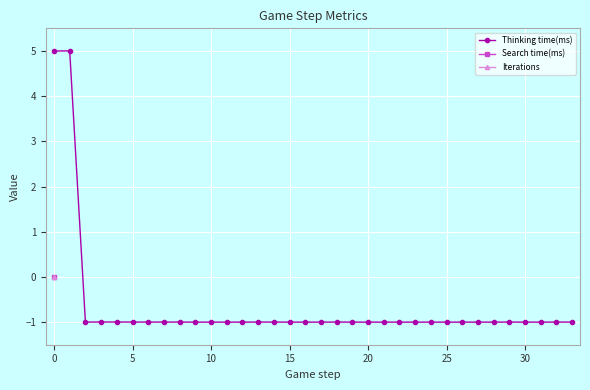

How many lines are shown in the chart?

3